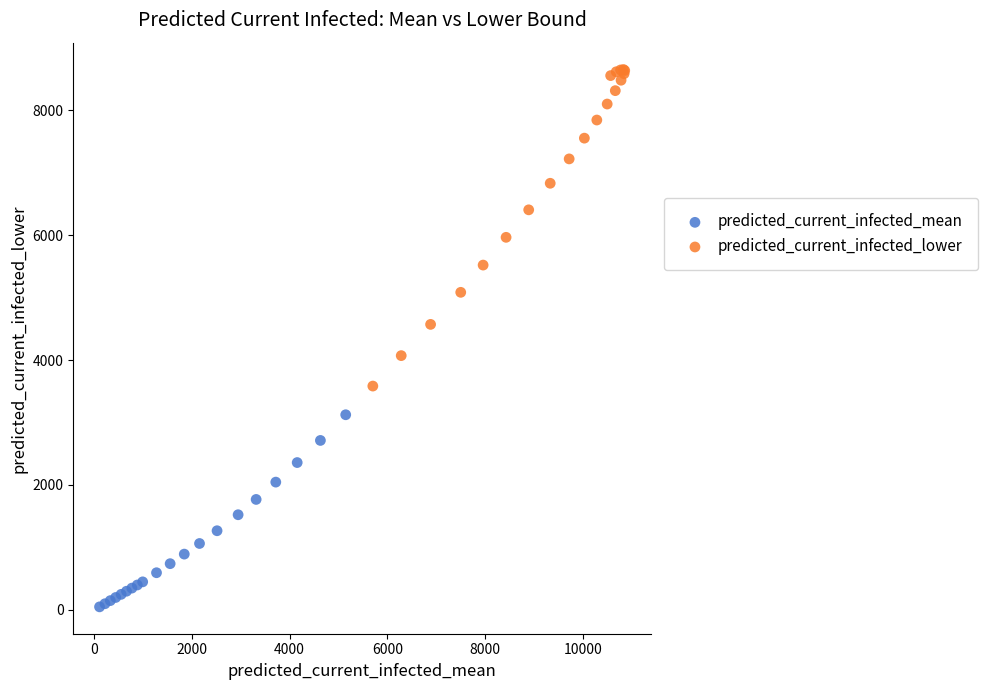

What are all the series names shown in the legend?

predicted_current_infected_mean, predicted_current_infected_lower